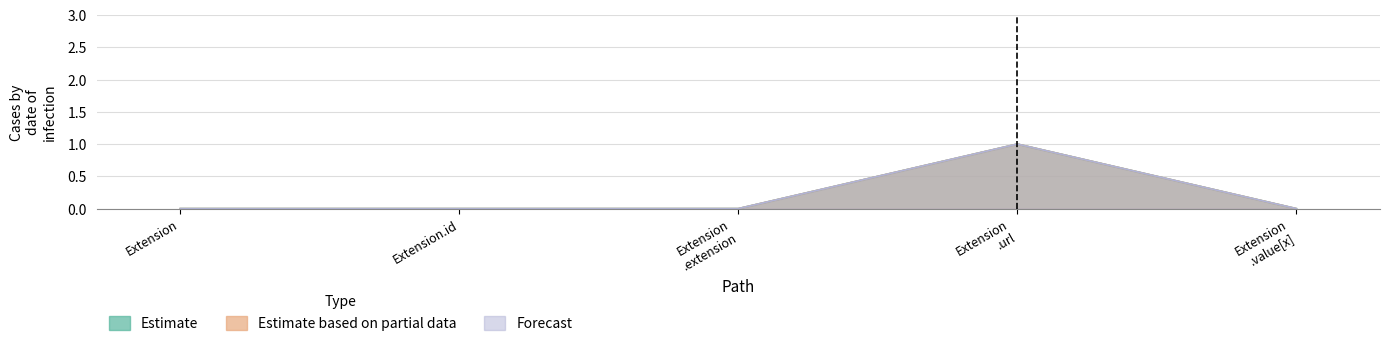

True or false: Estimate based on partial data has a value of 1 at Extension .url.

False